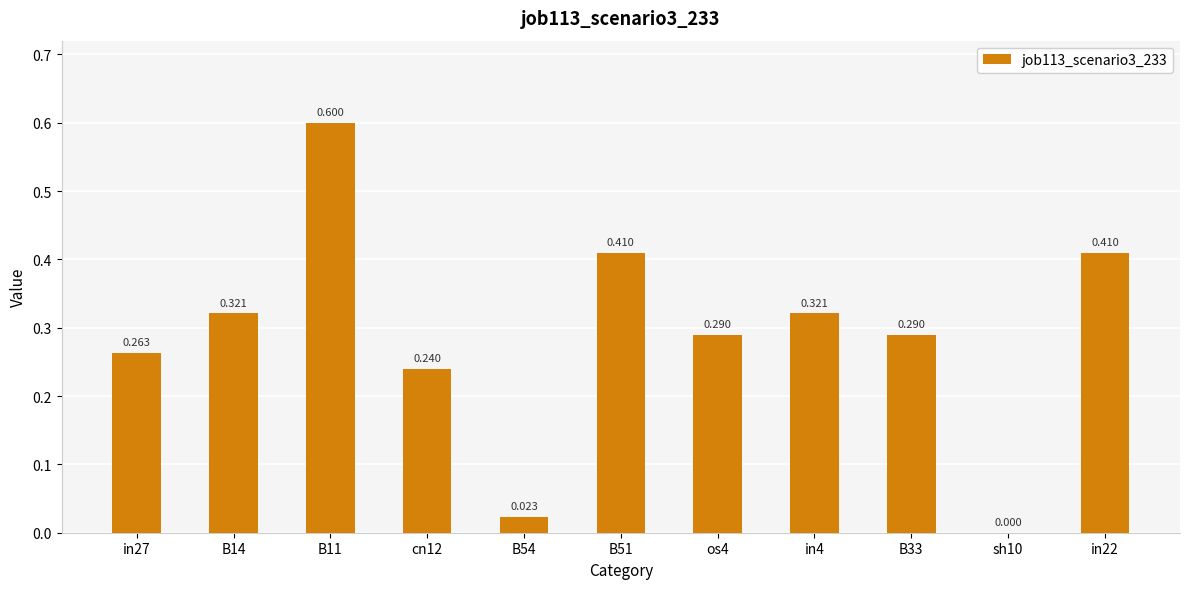

What is the value of the 2nd bar from the left?

0.3